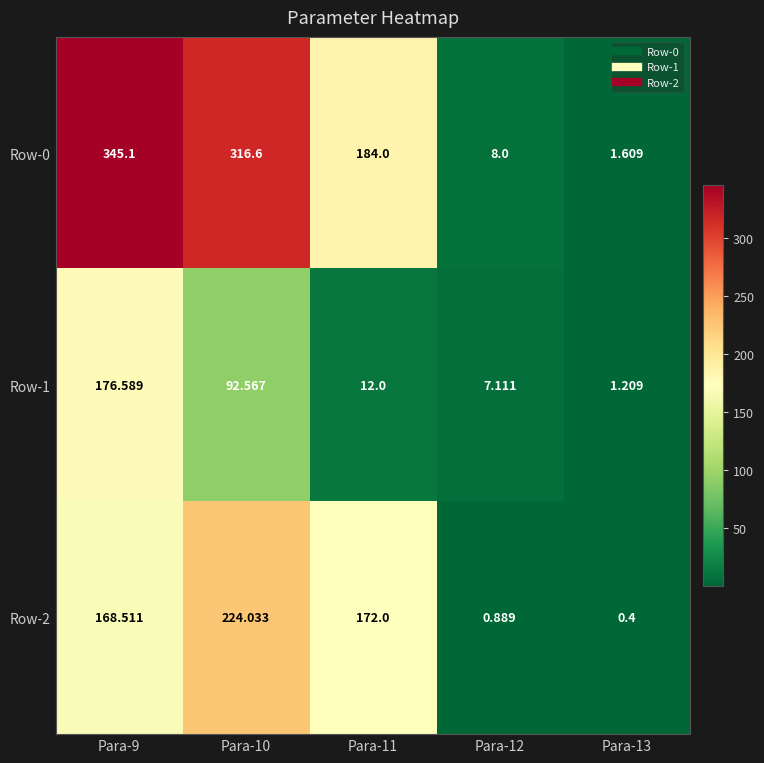

Is the value of Row-2 at Para-10 greater than the value of Row-0 at Para-12?

Yes